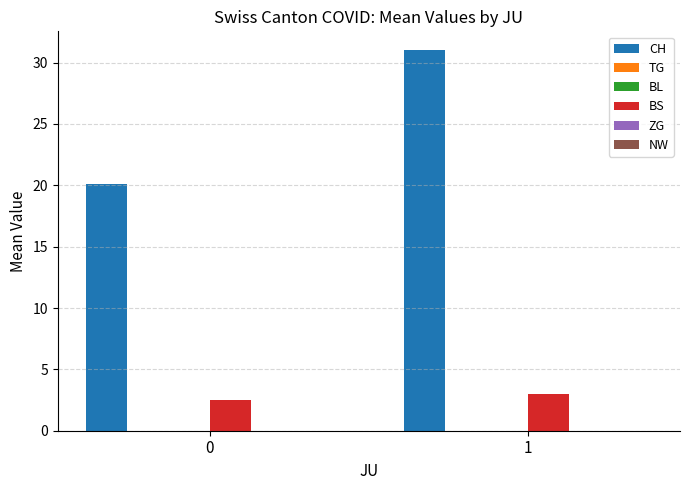

Between 0 and 1, which series saw the biggest shift?

CH